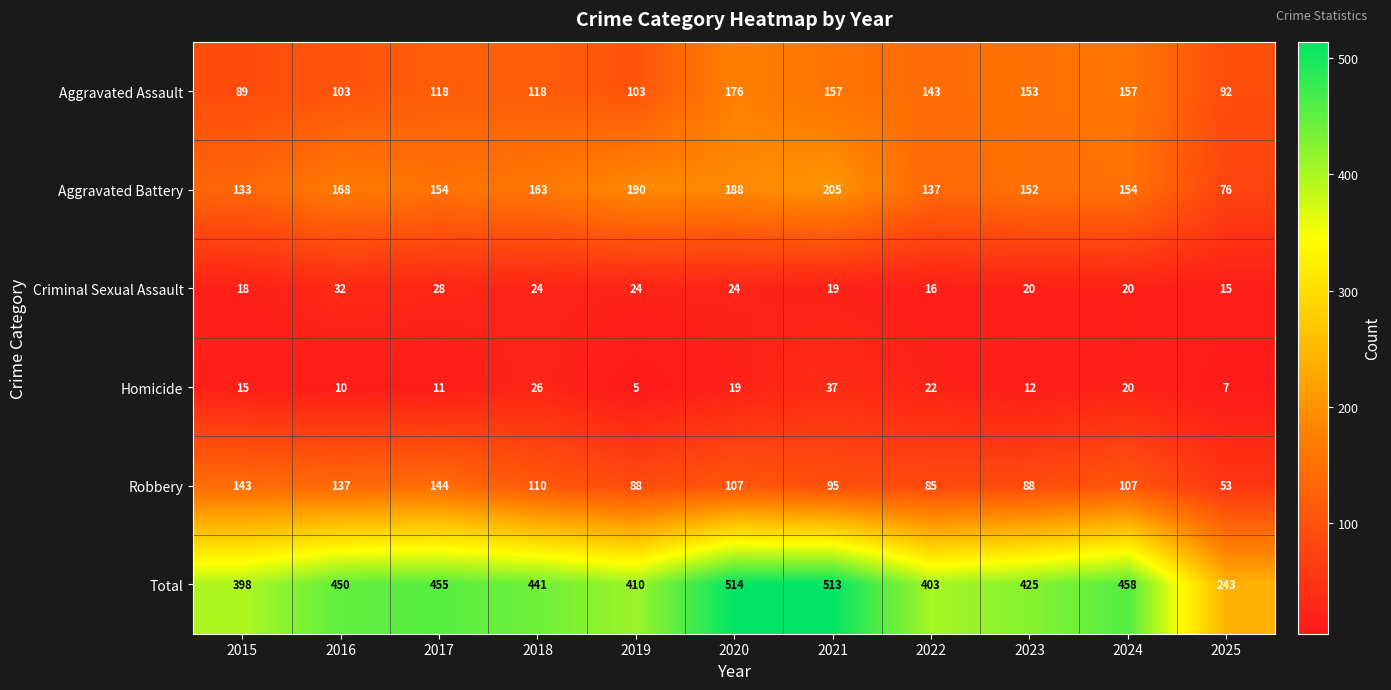

At which category is the sum across all series the highest?

2020